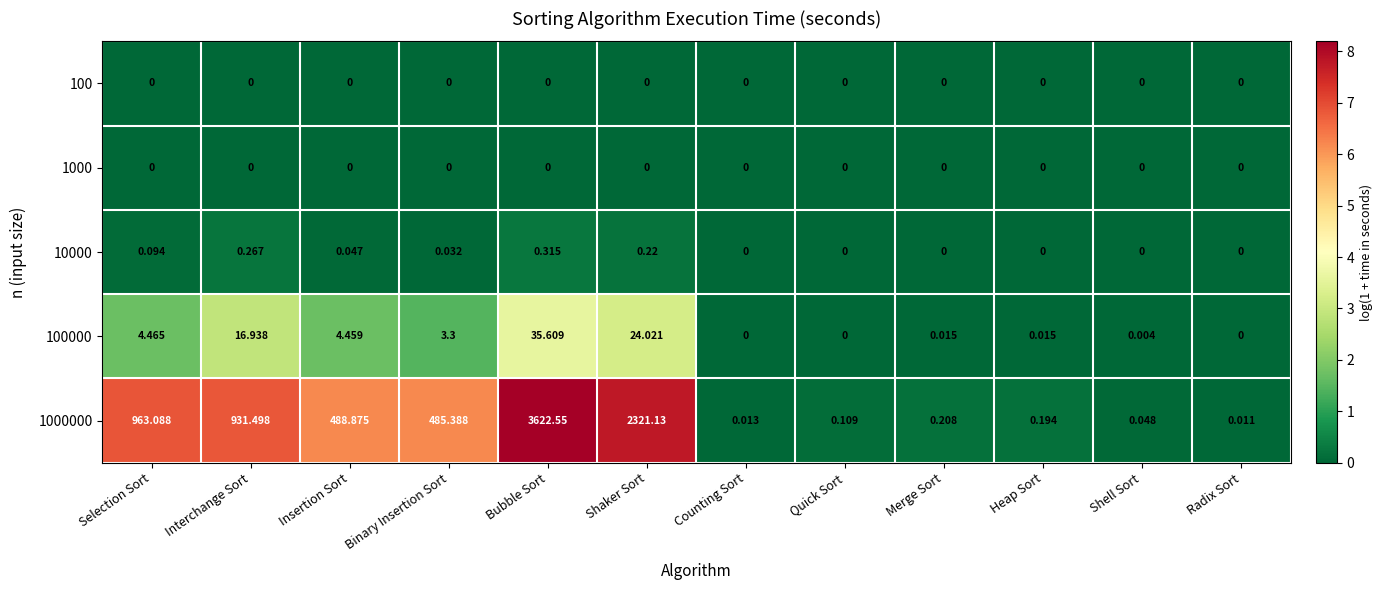

Which category has the lowest value in the 1000000 series?

Radix Sort